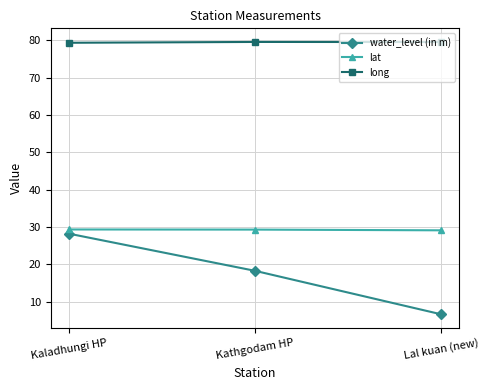

At which label does water_level (in m) reach its minimum?

Lal kuan (new)